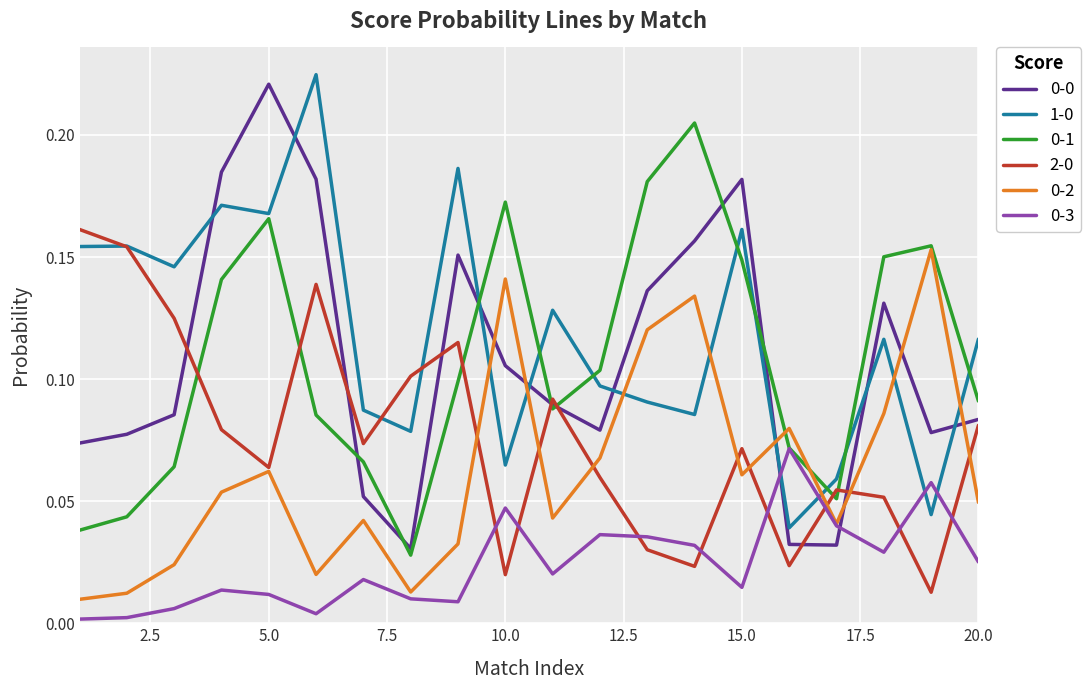

True or false: 0-3 and 0-0 cross at least once.

True